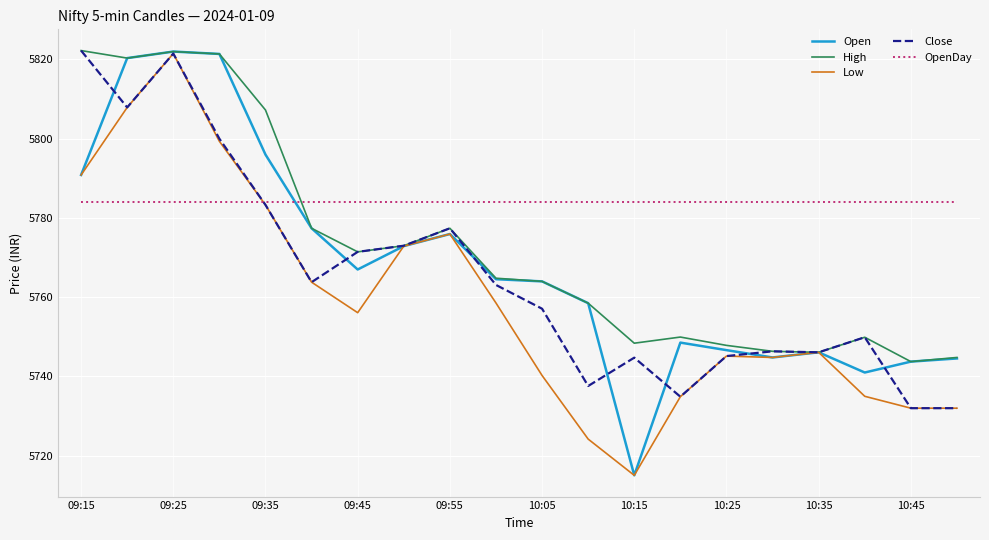

What is the smallest value displayed?

5715.1